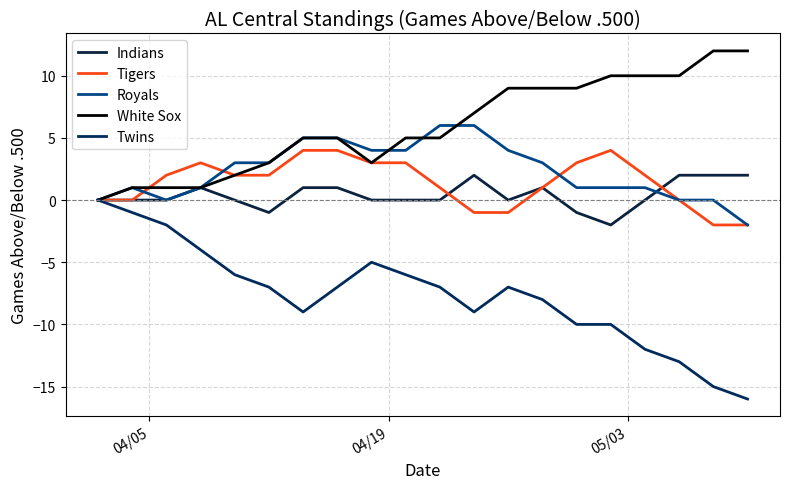

How many series are shown in this chart?

5